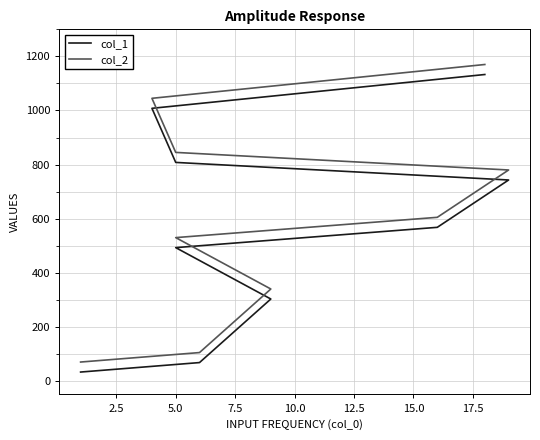

What is the average value of the col_2 series?

610